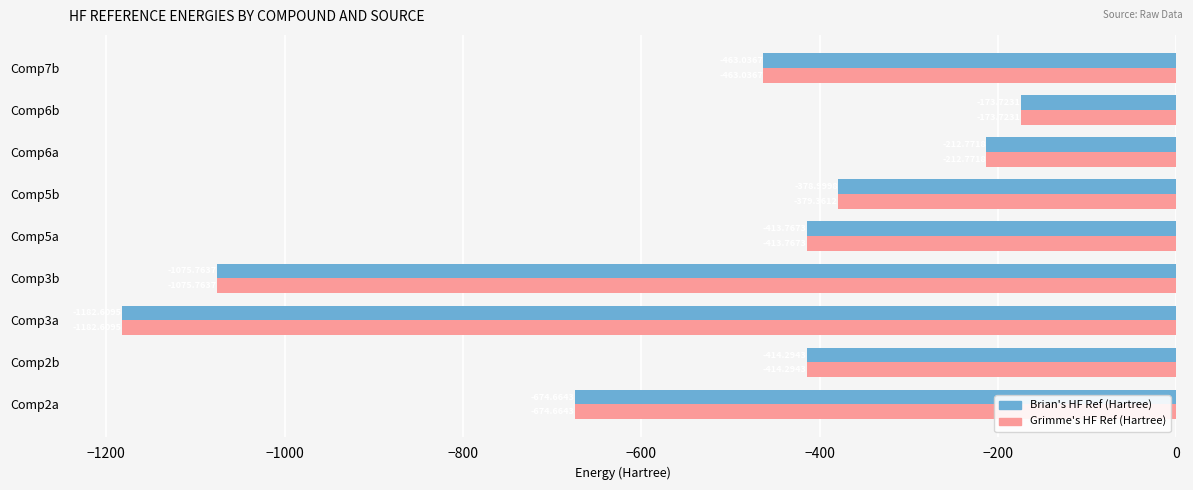

List the series in order of their overall mean, lowest first.

Grimme's HF Ref (Hartree), Brian's HF Ref (Hartree)